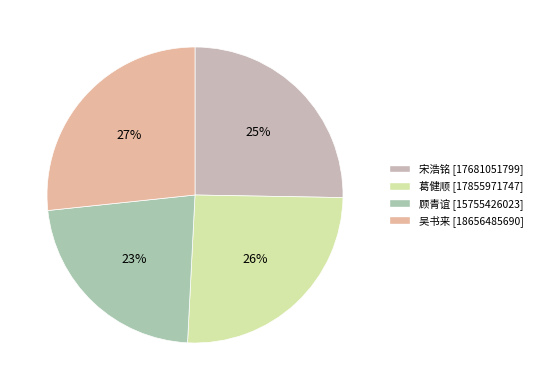

Which slice is the largest?

吴书来